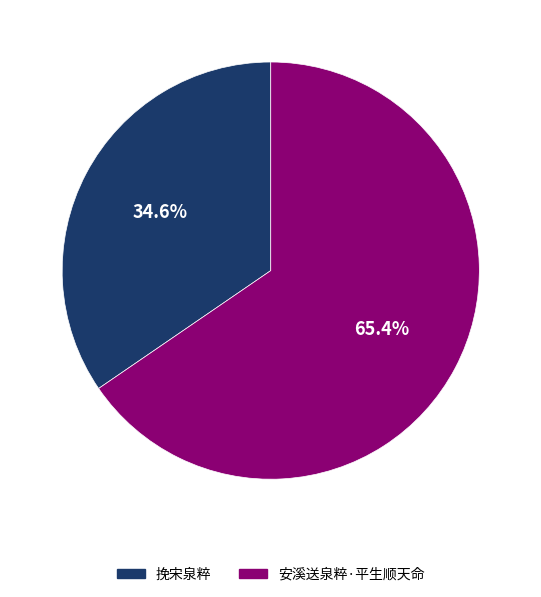

To the nearest percent, what is the average slice percentage?

50%